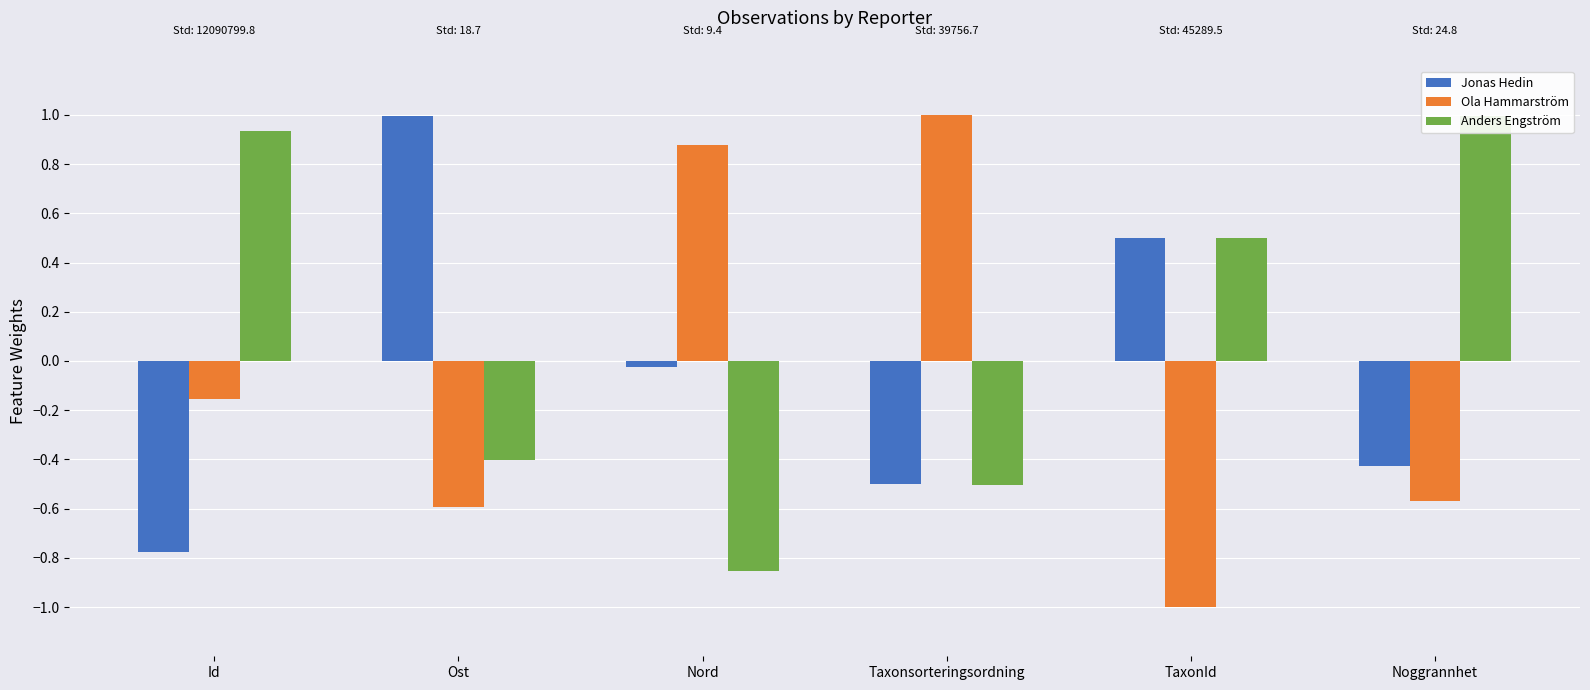

Reading right to left, what are all the values shown in this chart?

Jonas Hedin: -0.4	0.5	-0.5	-0.0	1.0	-0.8
Ola Hammarström: -0.6	-1.0	1.0	0.9	-0.6	-0.2
Anders Engström: 1.0	0.5	-0.5	-0.9	-0.4	0.9